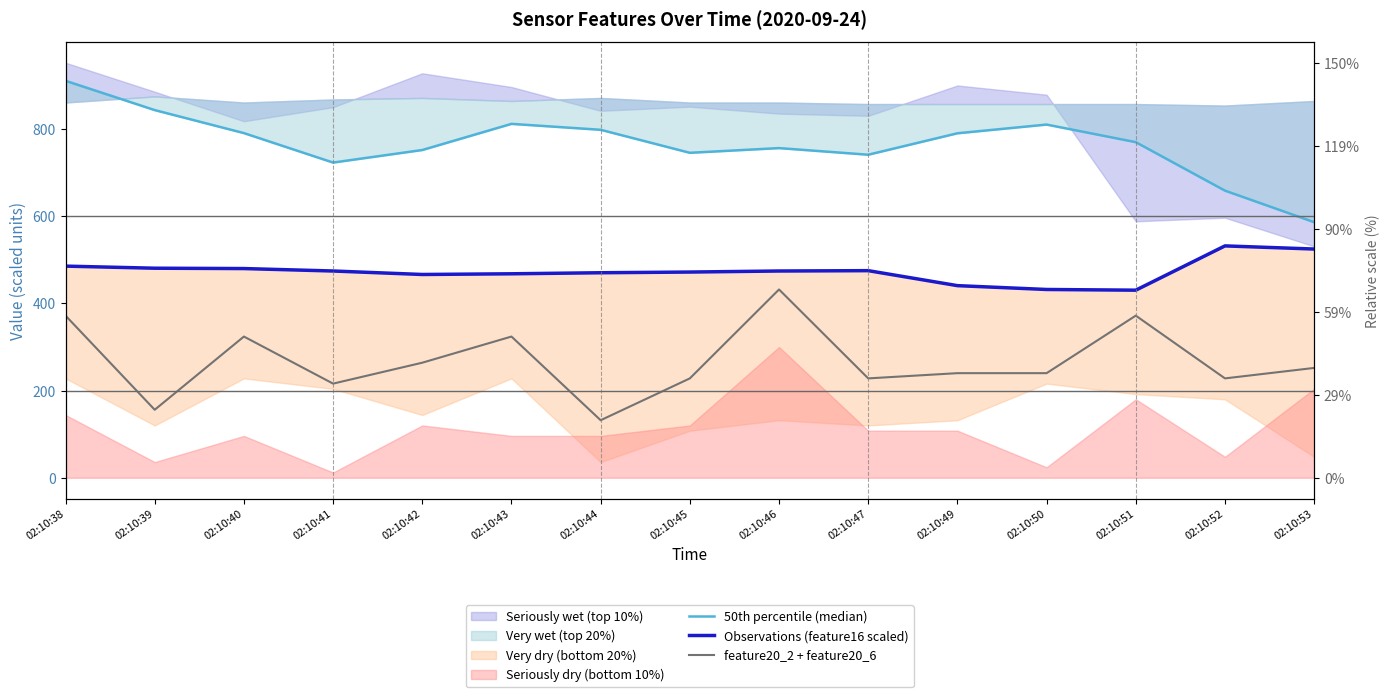

Is it true that 50th percentile (median) equals 1498.0 at 02:10:39?

False